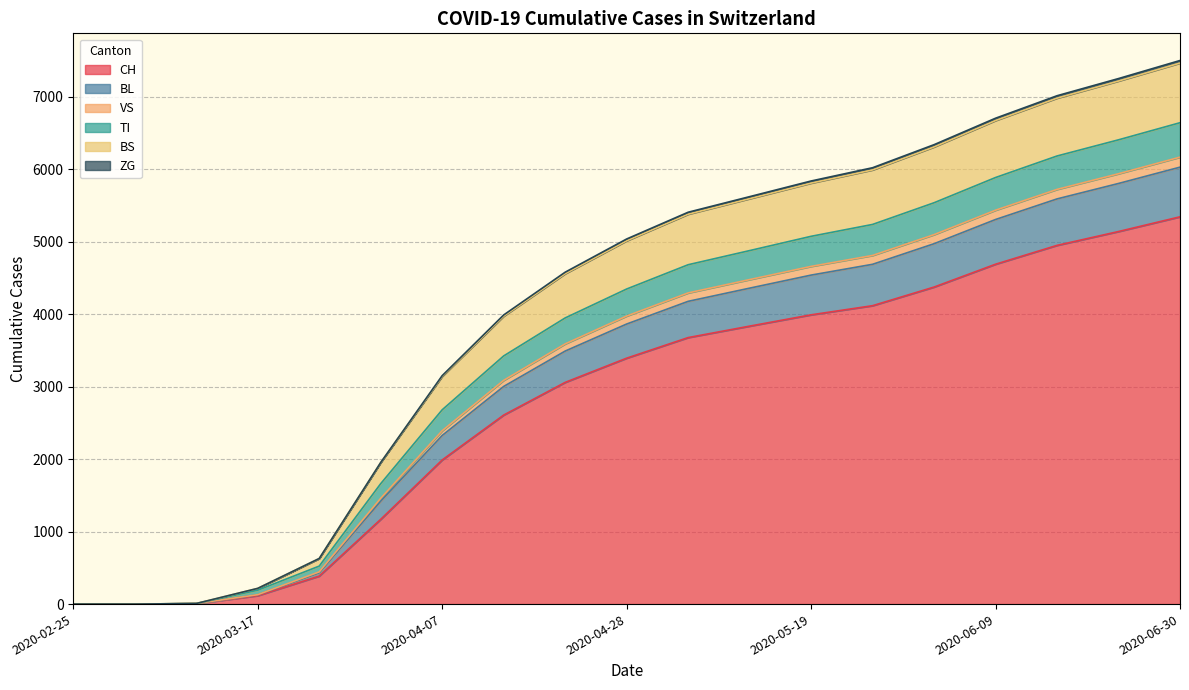

What is the value of the BS point at the 5th from the left?

444